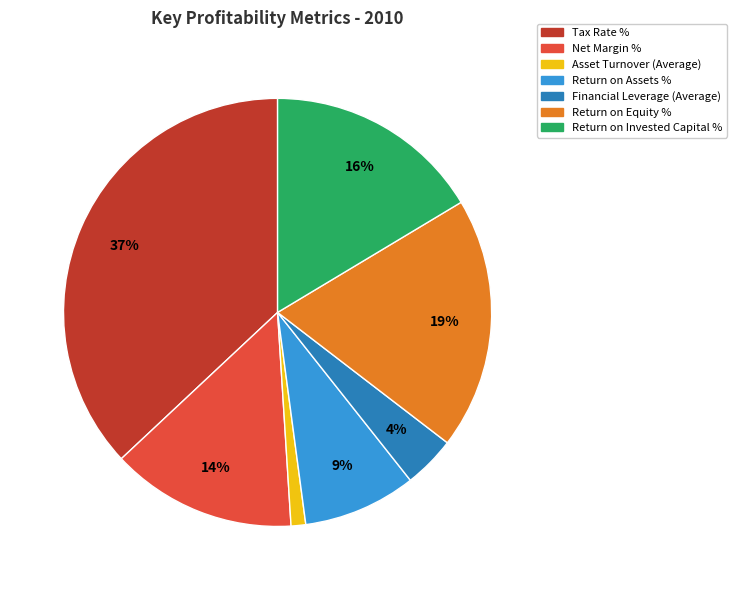

Does any single category account for the majority?

No